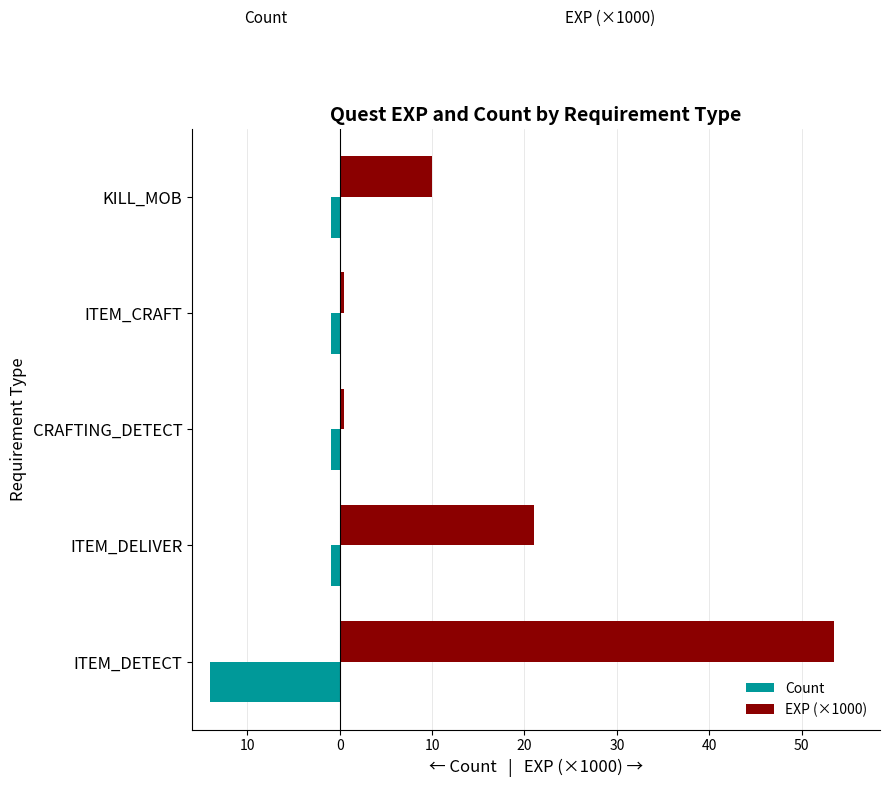

What is the value of the EXP (×1000) bar at the 3rd from the left?

0.5